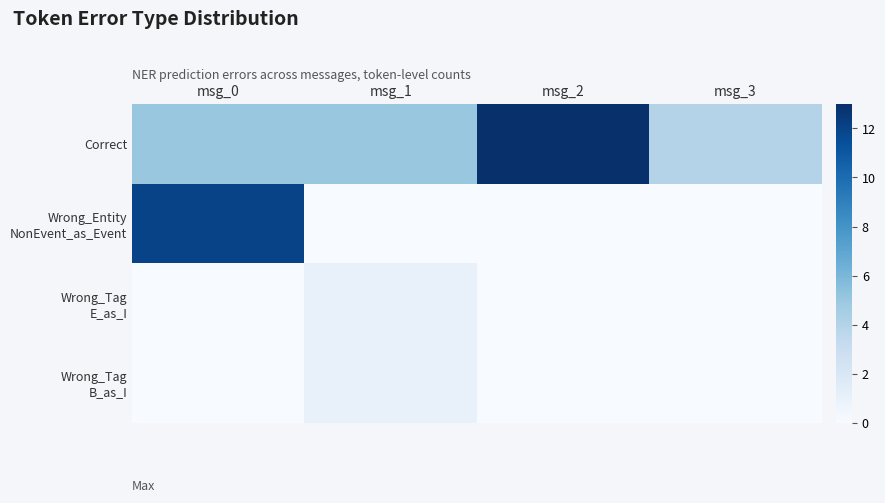

How many distinct data groups are displayed?

4